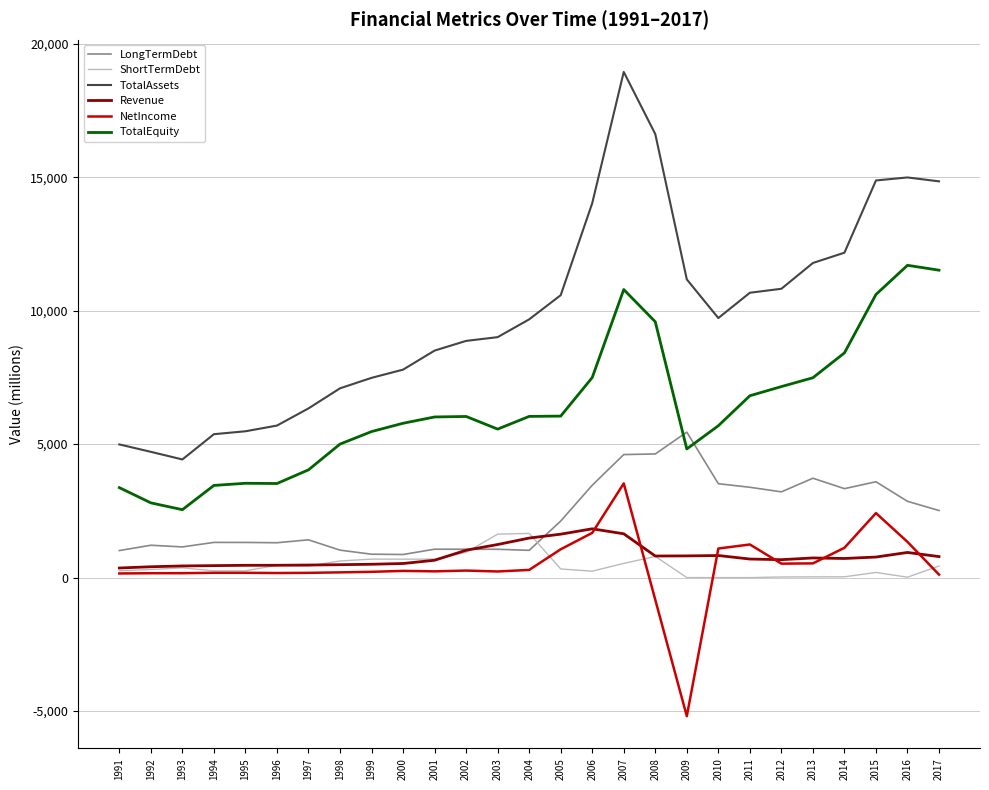

How many values in the Revenue series are below 716?

13